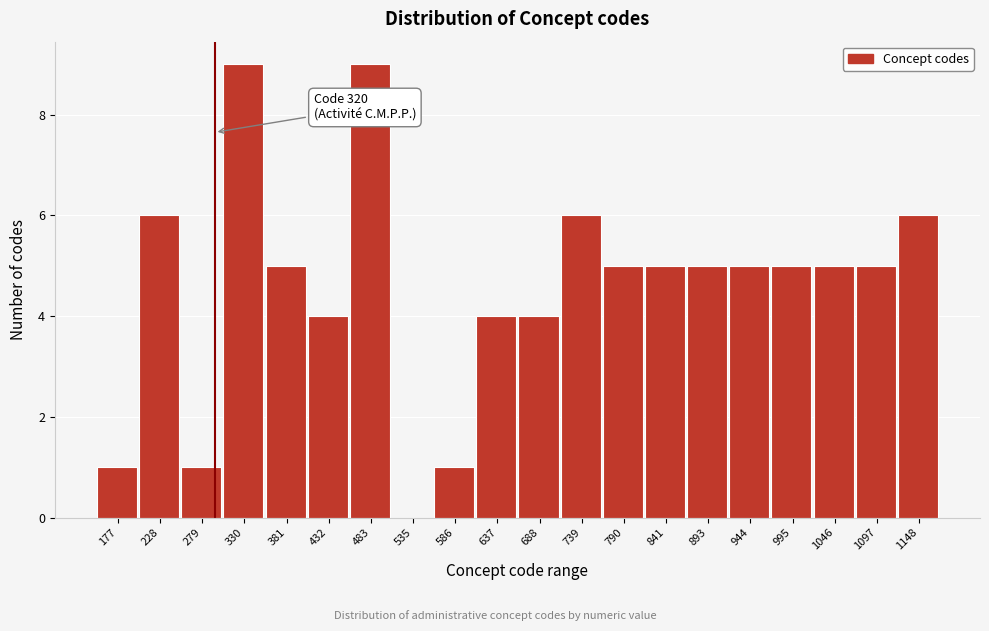

Reading left to right, extract all data points from this chart.

177=1	228=6	279=1	330=9	381=5	432=4	483=9	535=0	586=1	637=4	688=4	739=6	790=5	841=5	893=5	944=5	995=5	1046=5	1097=5	1148=6